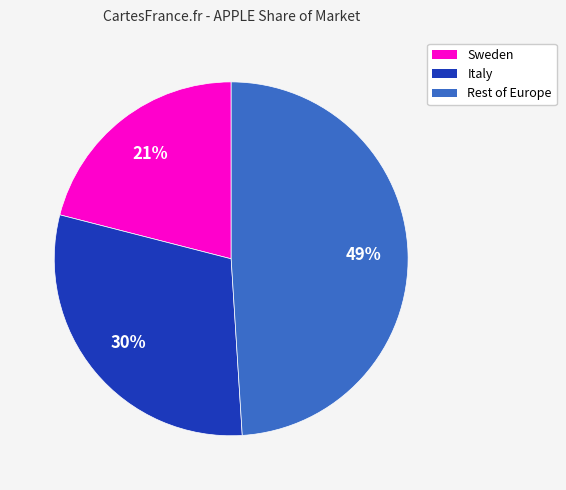

Do Sweden and Rest of Europe together represent more than half of the pie?

Yes